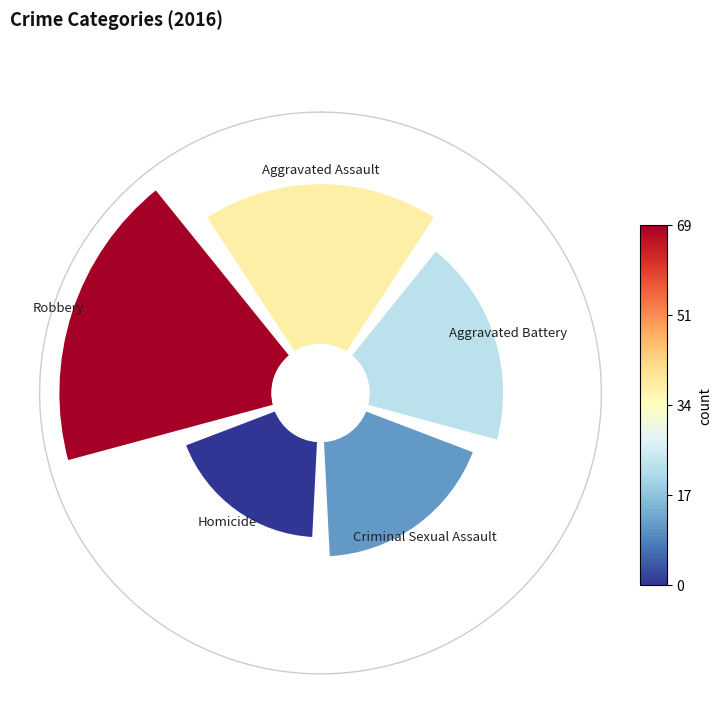

Count the number of slices in the pie.

5